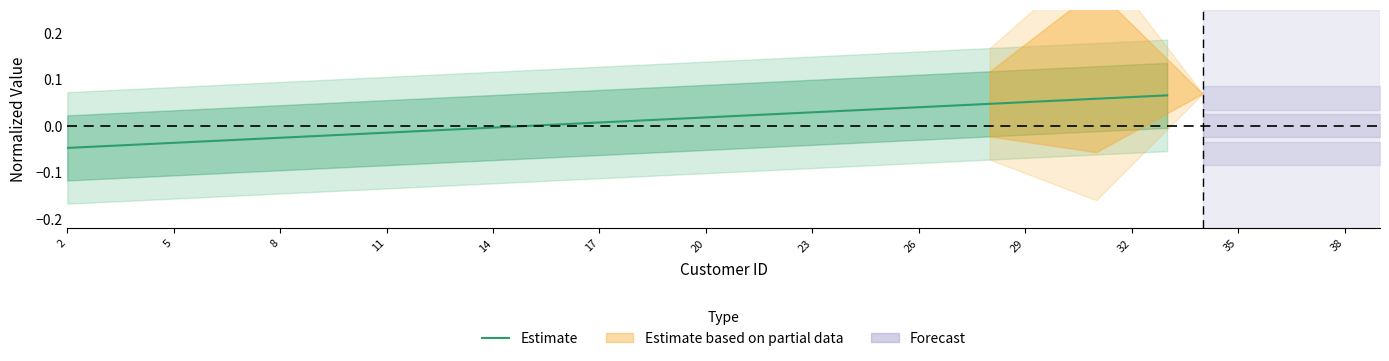

At which category does the chart reach its minimum across all series?

2